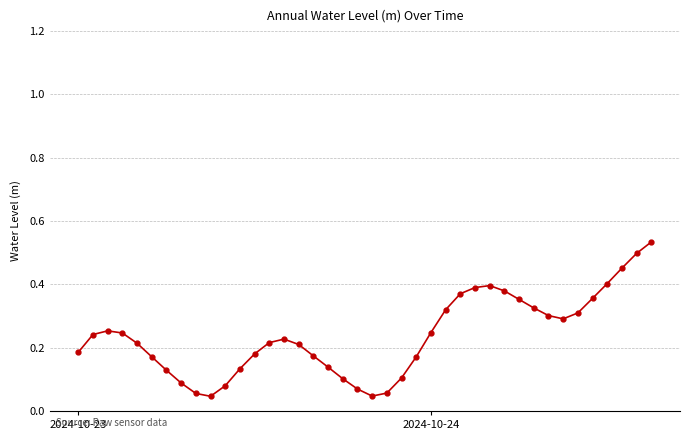

What is the sum of all values?

9.5